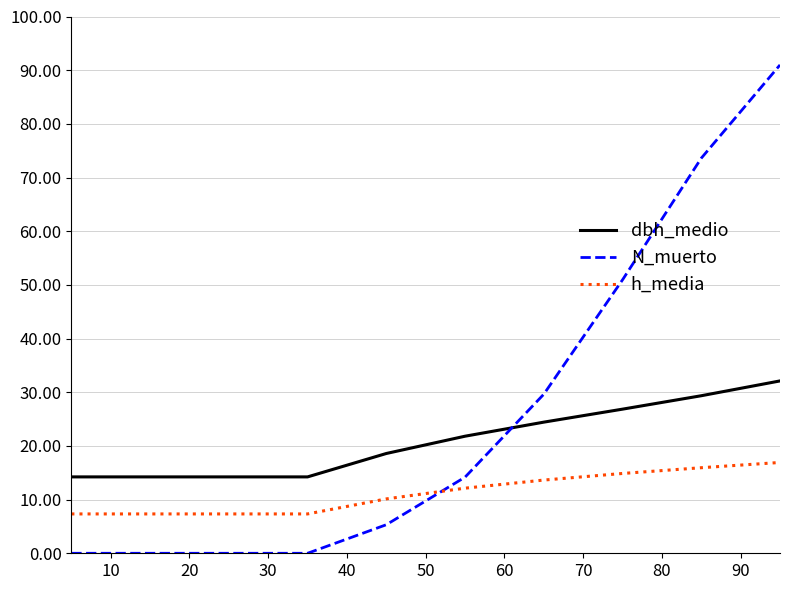

Which series has the widest spread of values?

N_muerto